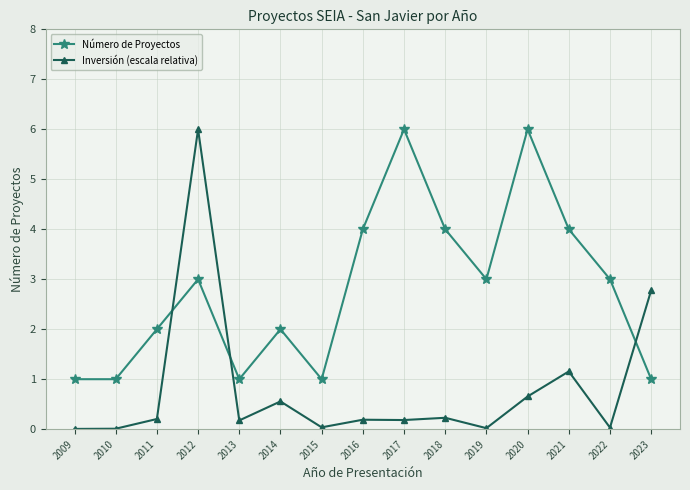

What is the sum of all Número de Proyectos values?

42.0